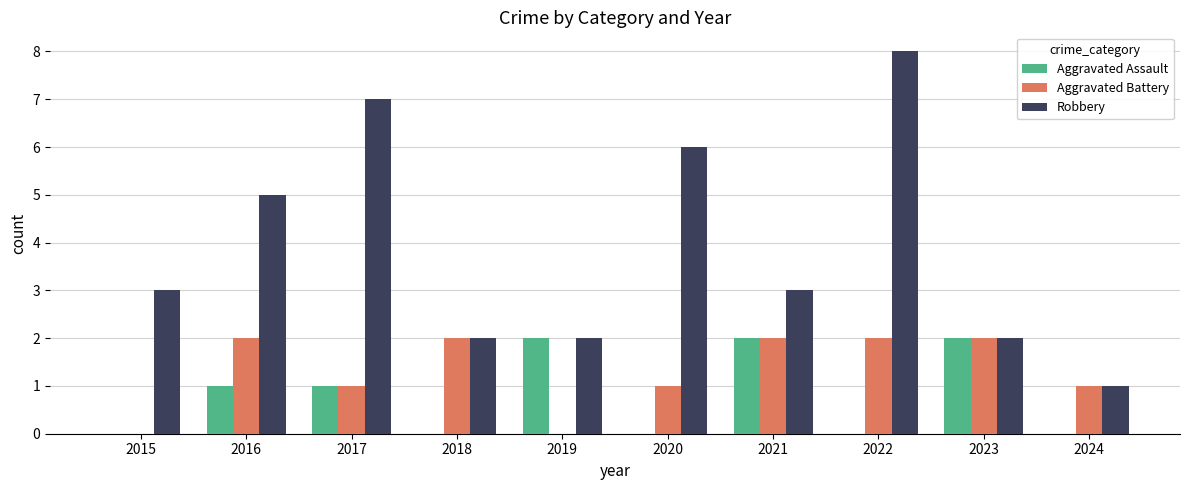

What is the sum of the Robbery values at 2022 and 2017?

15